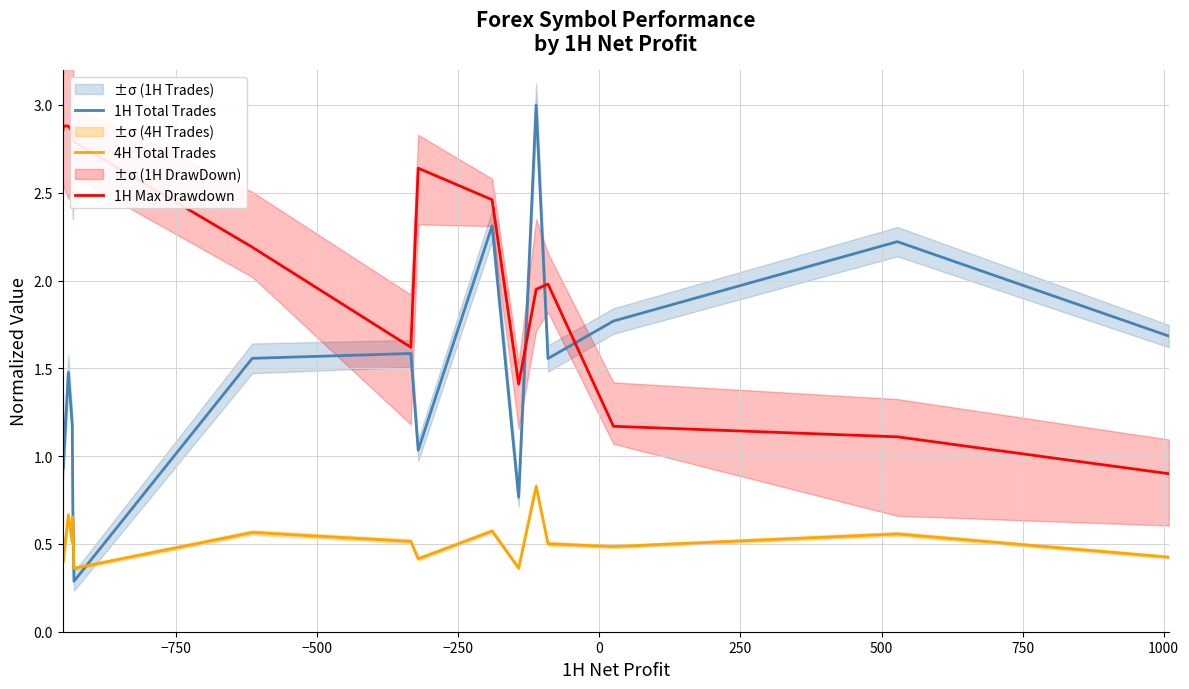

How many data points in 1H Total Trades are above 1?

12